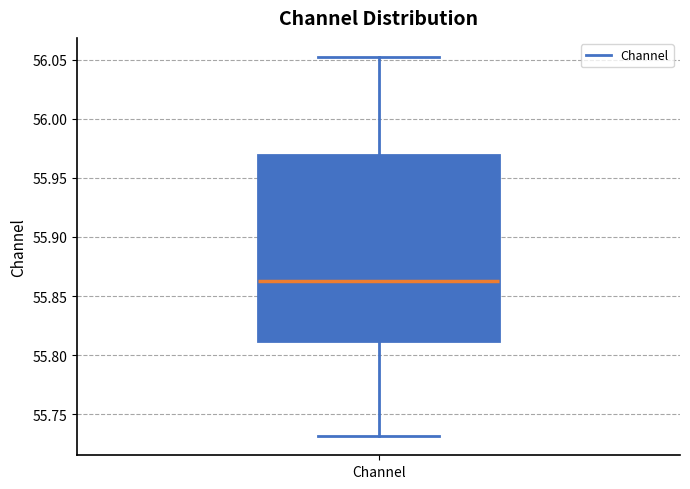

Where does the lower whisker of the box for Channel end on the y-axis? The values are not printed on the chart, so give them approximately, as read against the axis.

55.730